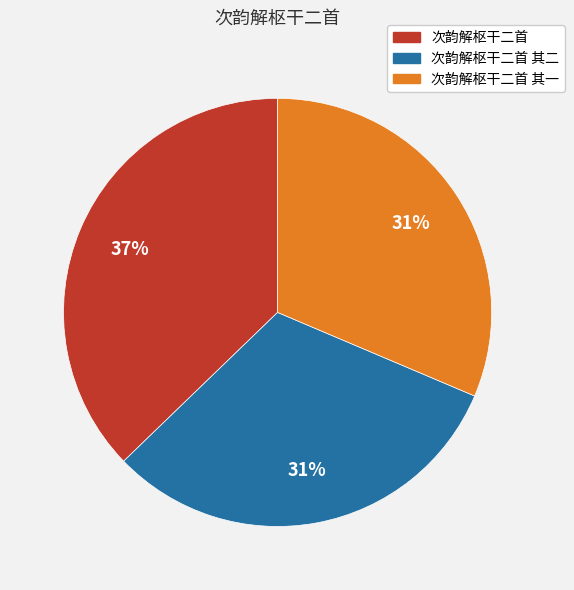

Count the number of slices in the pie.

3